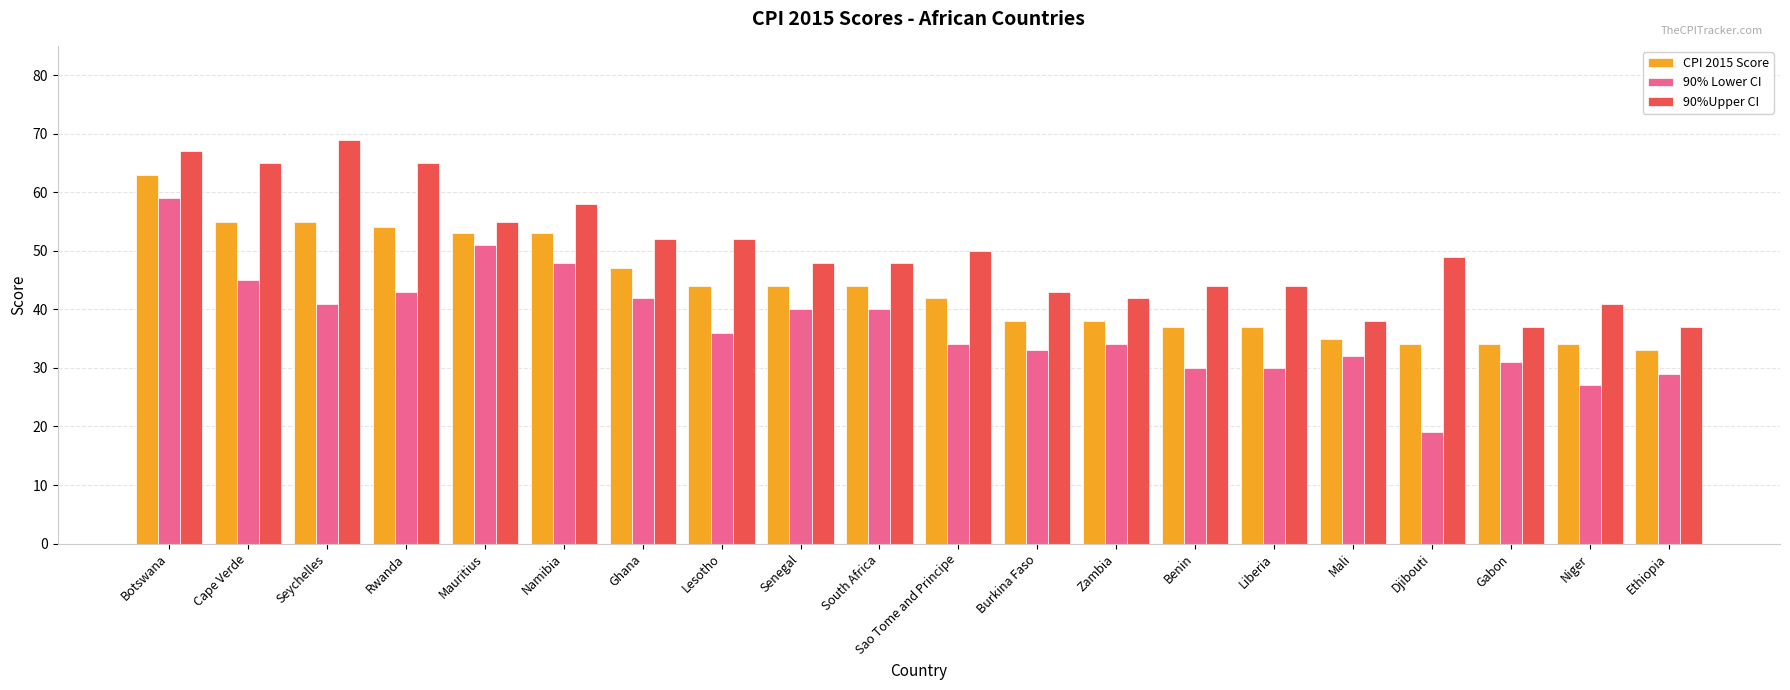

Reading left to right, what are all the values shown in this chart?

CPI 2015 Score: Botswana=63	Cape Verde=55	Seychelles=55	Rwanda=54	Mauritius=53	Namibia=53	Ghana=47	Lesotho=44	Senegal=44	South Africa=44	Sao Tome and Principe=42	Burkina Faso=38	Zambia=38	Benin=37	Liberia=37	Mali=35	Djibouti=34	Gabon=34	Niger=34	Ethiopia=33
90% Lower CI: Botswana=59	Cape Verde=45	Seychelles=41	Rwanda=43	Mauritius=51	Namibia=48	Ghana=42	Lesotho=36	Senegal=40	South Africa=40	Sao Tome and Principe=34	Burkina Faso=33	Zambia=34	Benin=30	Liberia=30	Mali=32	Djibouti=19	Gabon=31	Niger=27	Ethiopia=29
90%Upper CI: Botswana=67	Cape Verde=65	Seychelles=69	Rwanda=65	Mauritius=55	Namibia=58	Ghana=52	Lesotho=52	Senegal=48	South Africa=48	Sao Tome and Principe=50	Burkina Faso=43	Zambia=42	Benin=44	Liberia=44	Mali=38	Djibouti=49	Gabon=37	Niger=41	Ethiopia=37